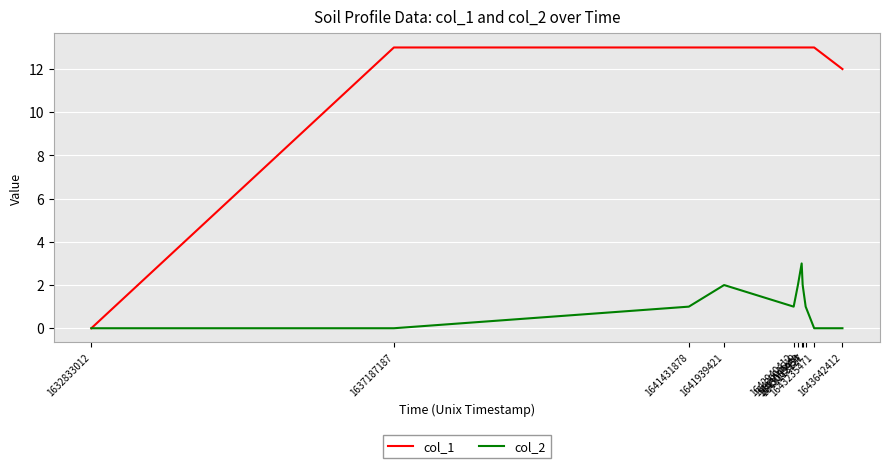

What are all the series names shown in the legend?

col_1, col_2